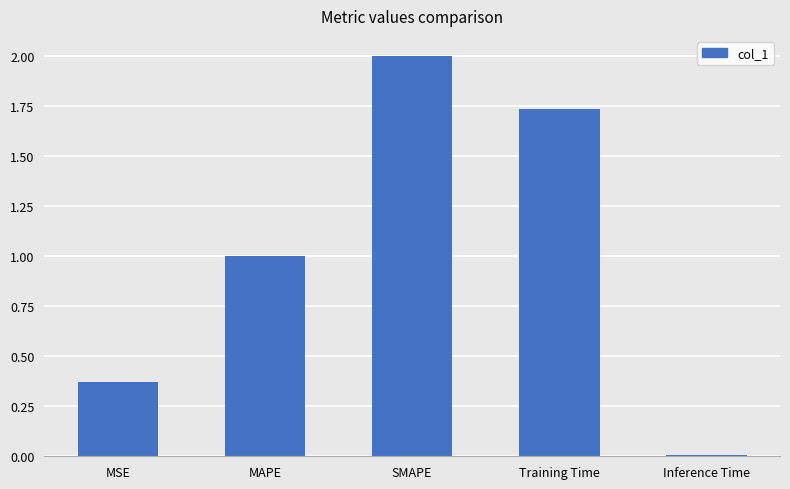

What is the label of the 1st bar from the left?

MSE